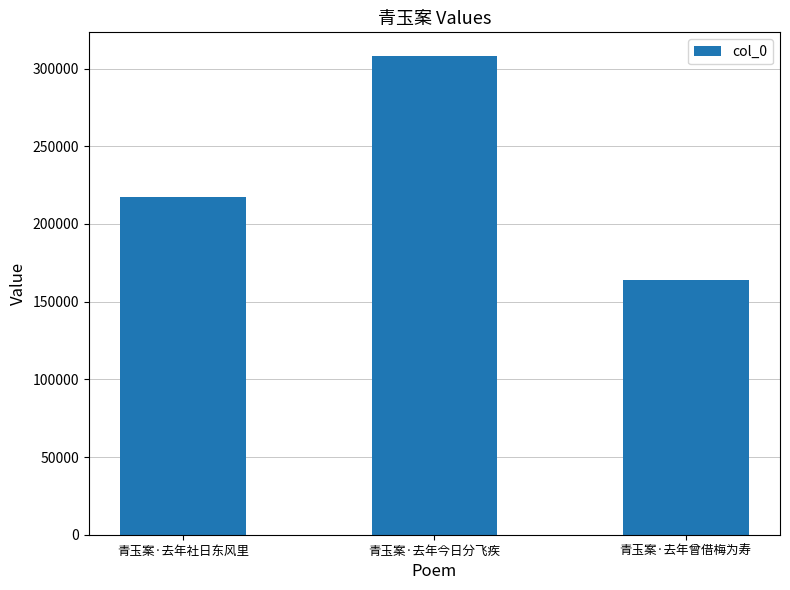

What is the change in value from 青玉案·去年今日分飞疾 to 青玉案·去年曾借梅为寿?

-143696